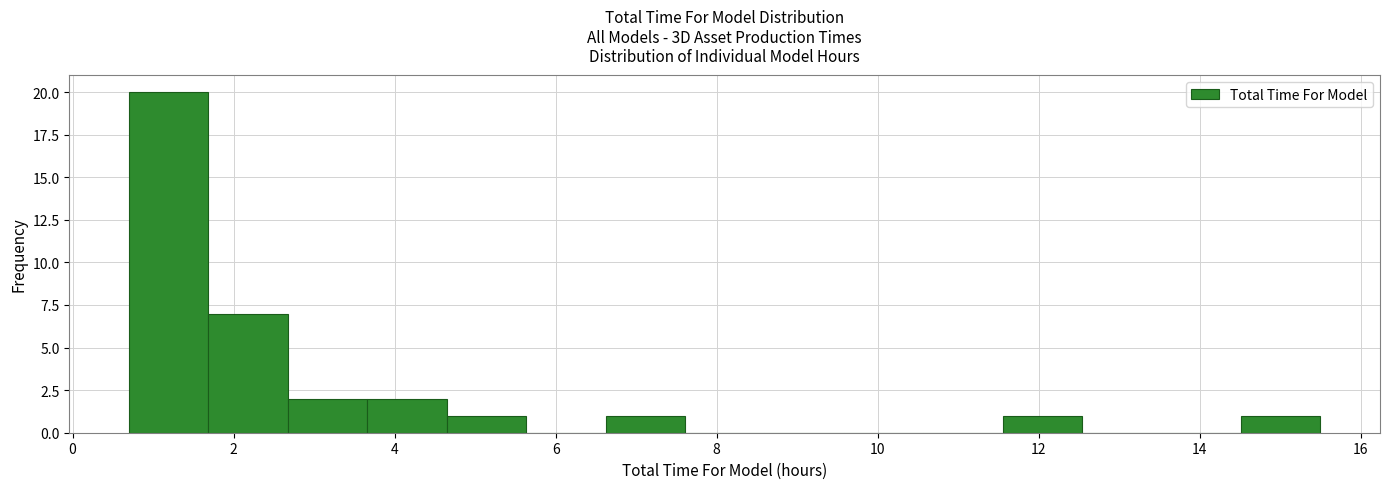

What is the height of the bar covering 4.6 to 5.6 on the x-axis? Neither the bar edges nor the heights are printed on the chart, so give them approximately, as read against the axes.

1